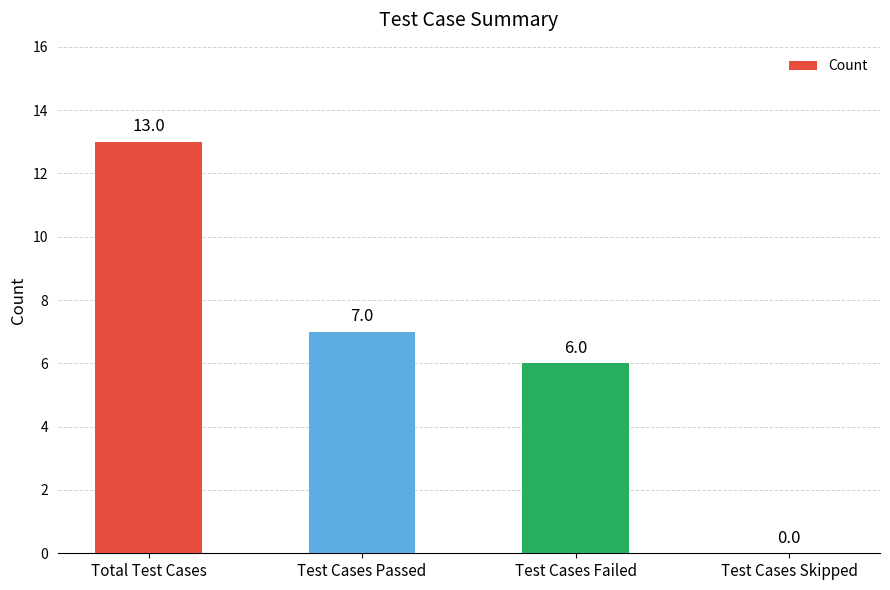

What is the sum of the values at Total Test Cases and Test Cases Failed?

19